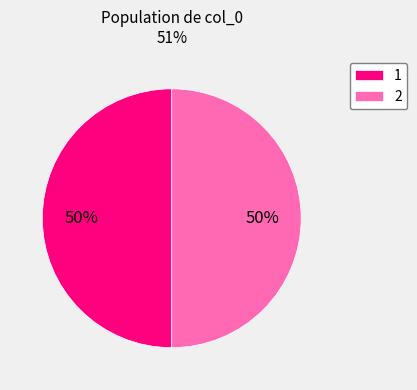

Do 1 and 2 together represent more than half of the pie?

Yes